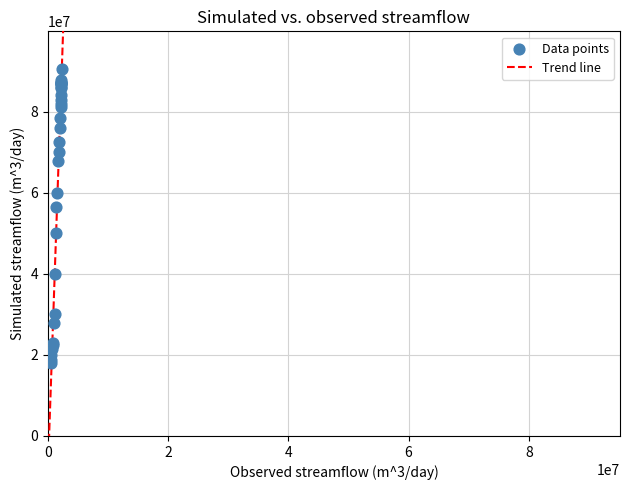

What Y value in the scatter plot is closest to 54309282?

56500000